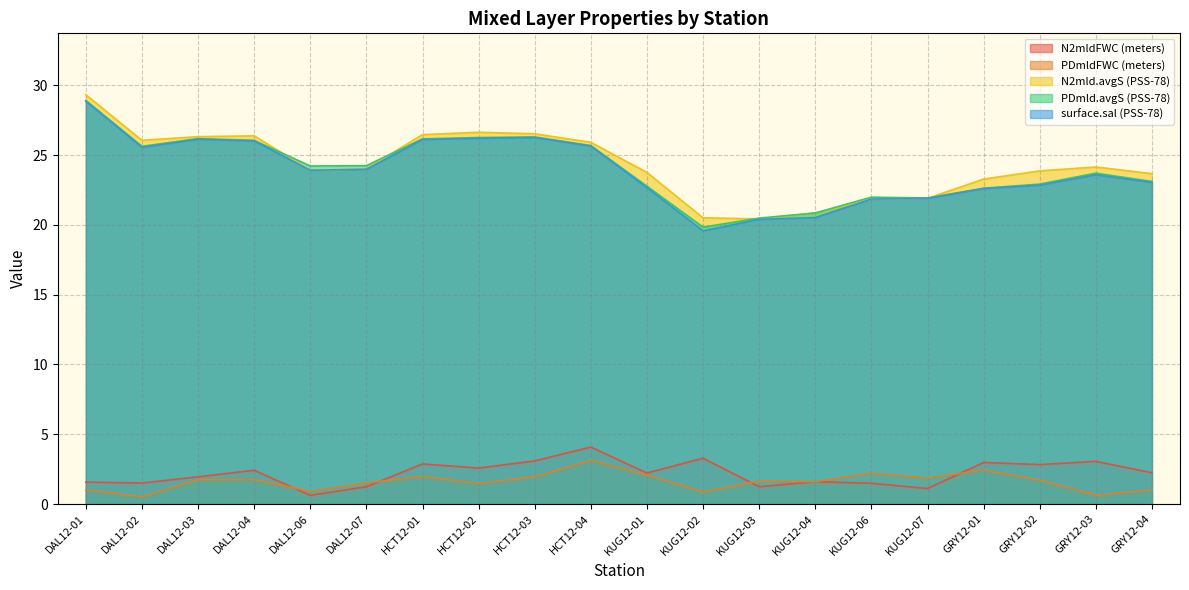

Which series has the largest total across all categories?

N2mld.avgS (PSS-78)